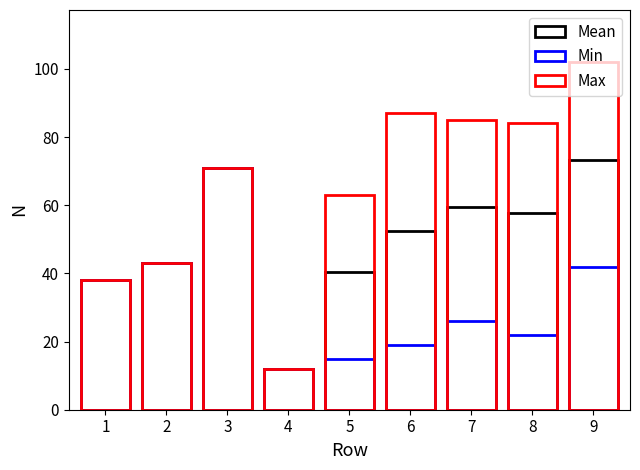

What is the highest value of the Mean series?

73.3